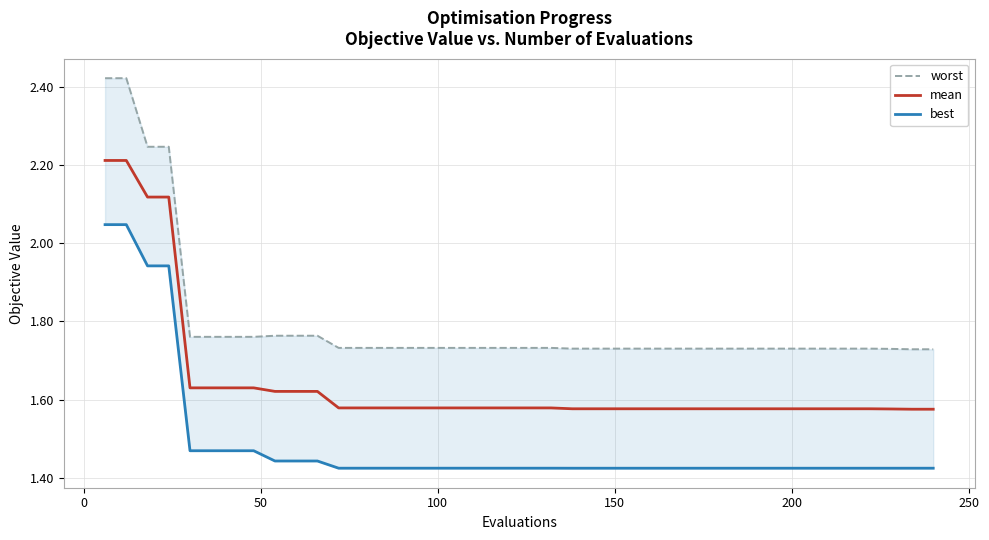

What is the minimum value for mean?

1.6